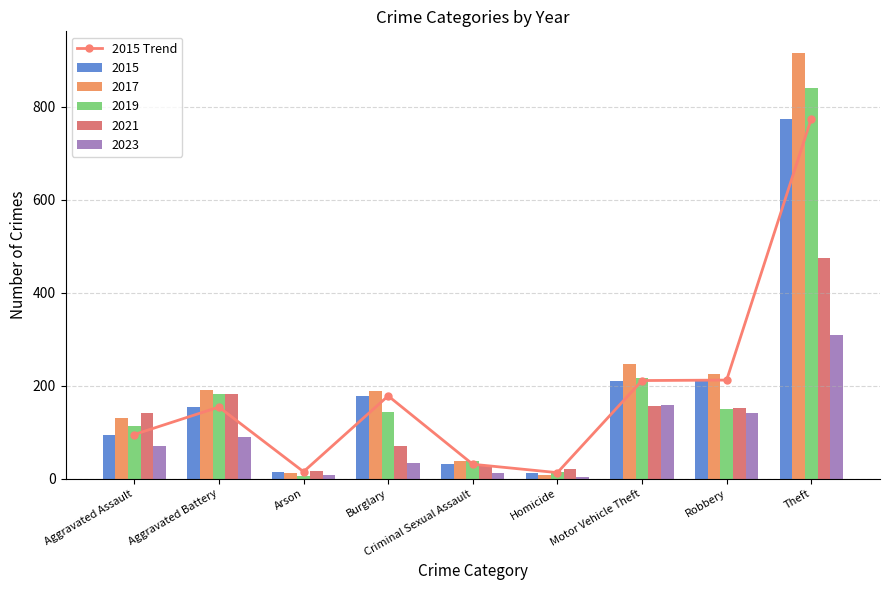

What is the smallest value displayed?

13